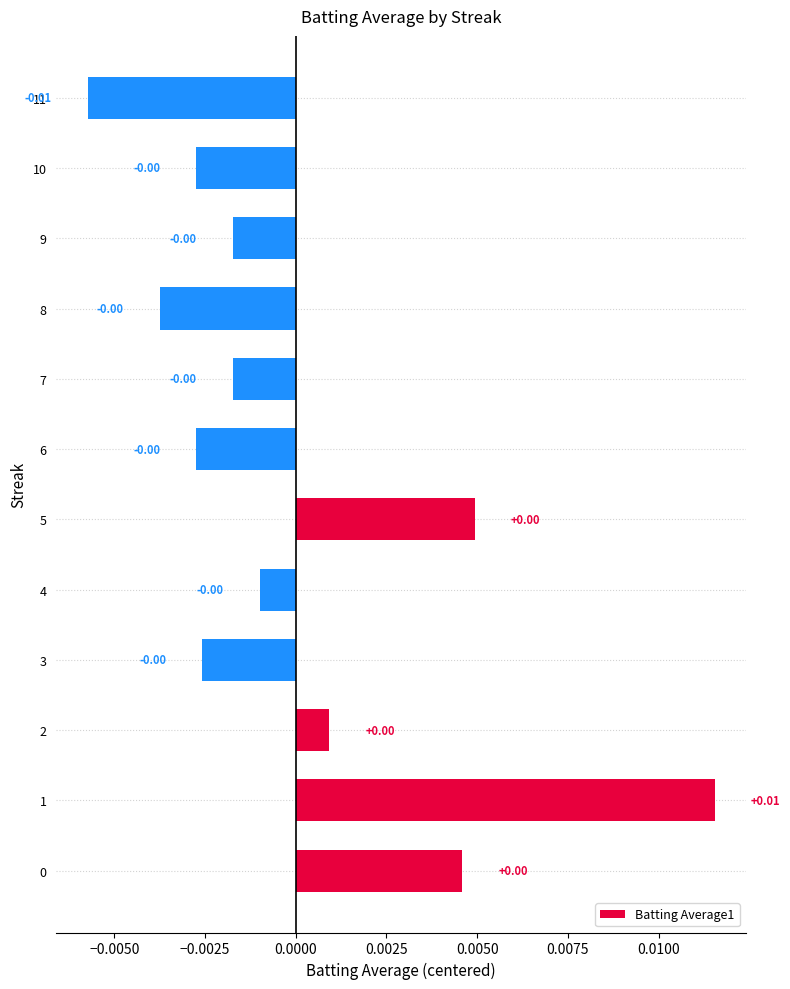

How many data points are above 0?

4